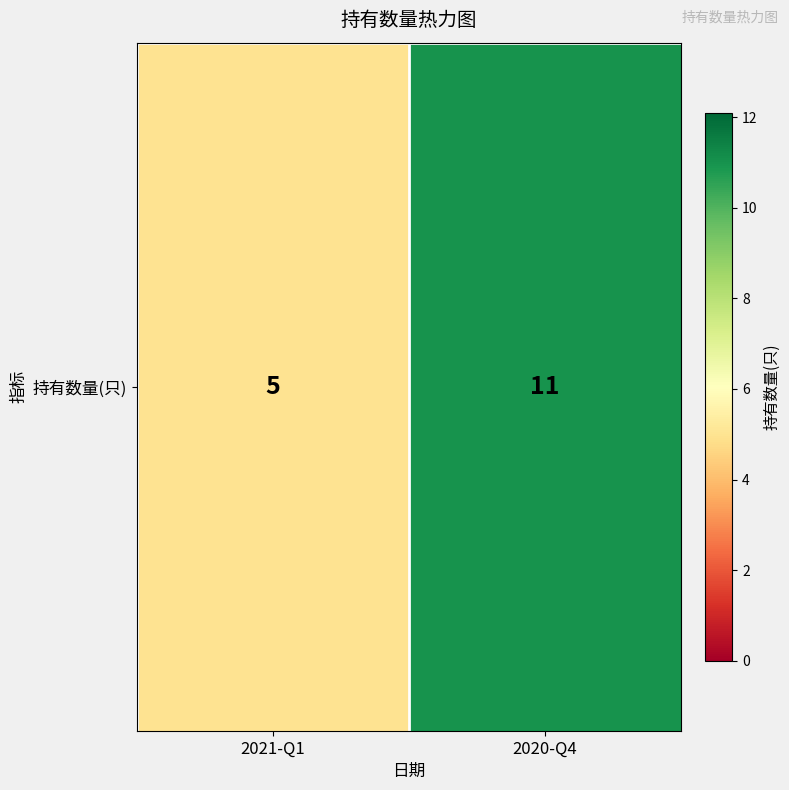

How many data points are less than 11?

1